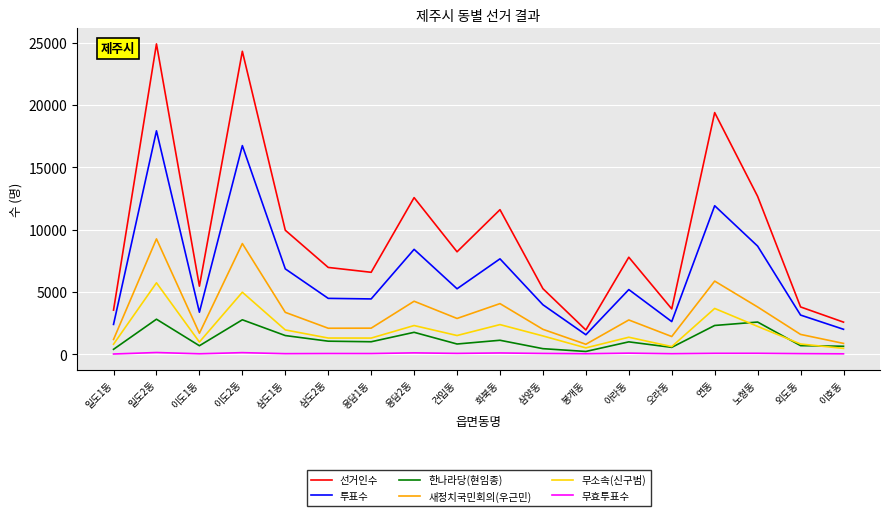

Which series has the widest spread of values?

선거인수